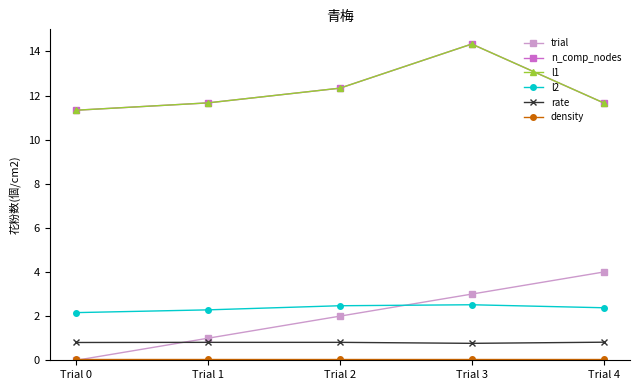

Which series changed the most between Trial 2 and Trial 3?

n_comp_nodes